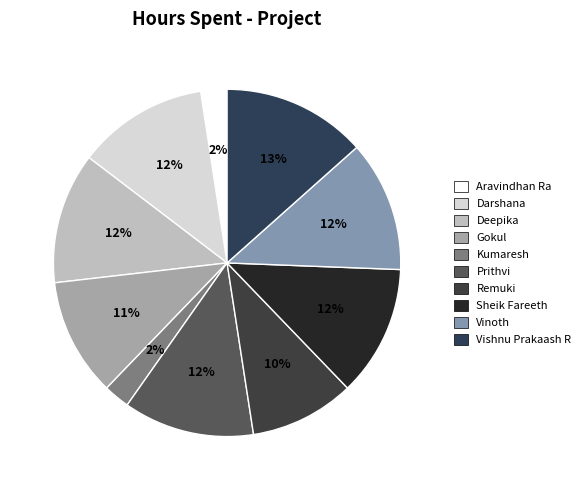

To the nearest percent, what percentage of the pie is Vishnu Prakaash R?

13%